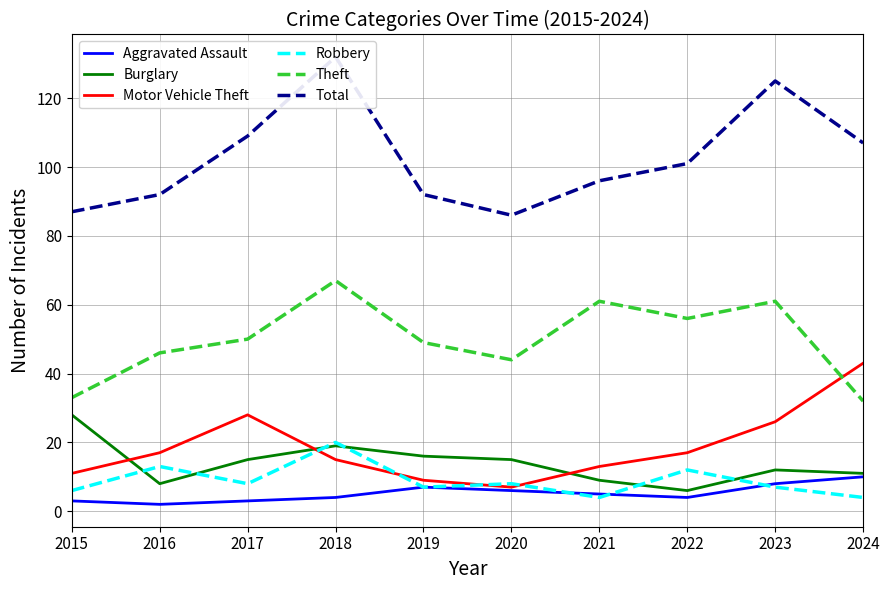

Which label corresponds to the largest value in the chart?

2018